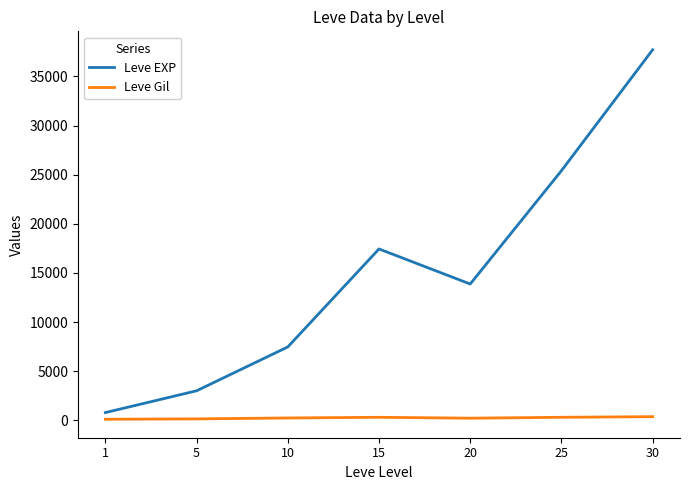

What is the greatest value displayed?

37715.0